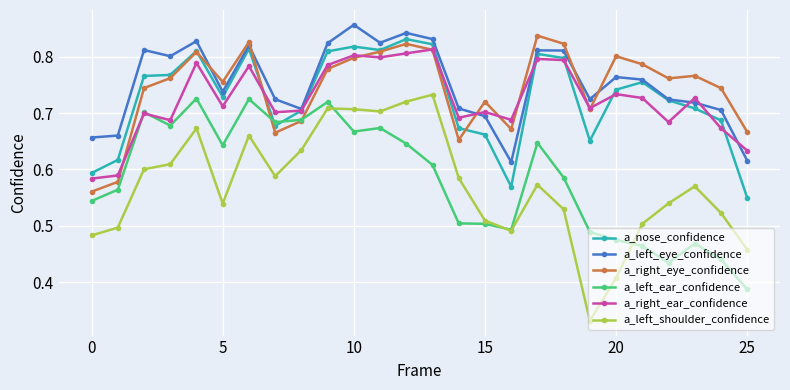

Which series has the widest spread of values?

a_left_shoulder_confidence